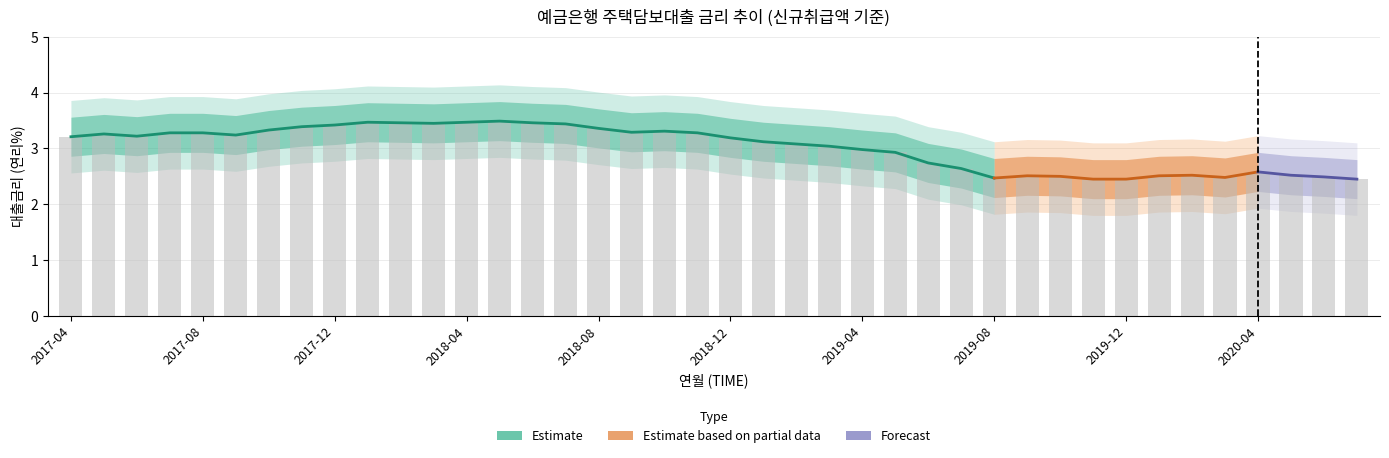

Does the chart contain stacked bars?

No